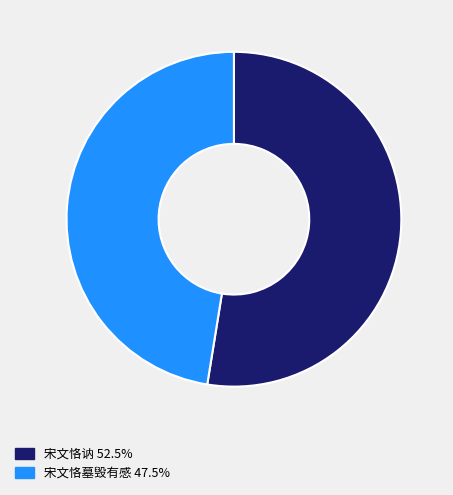

Combined, do 宋文恪讷 52.5% and 宋文恪墓毁有感 47.5% account for over 50%?

Yes